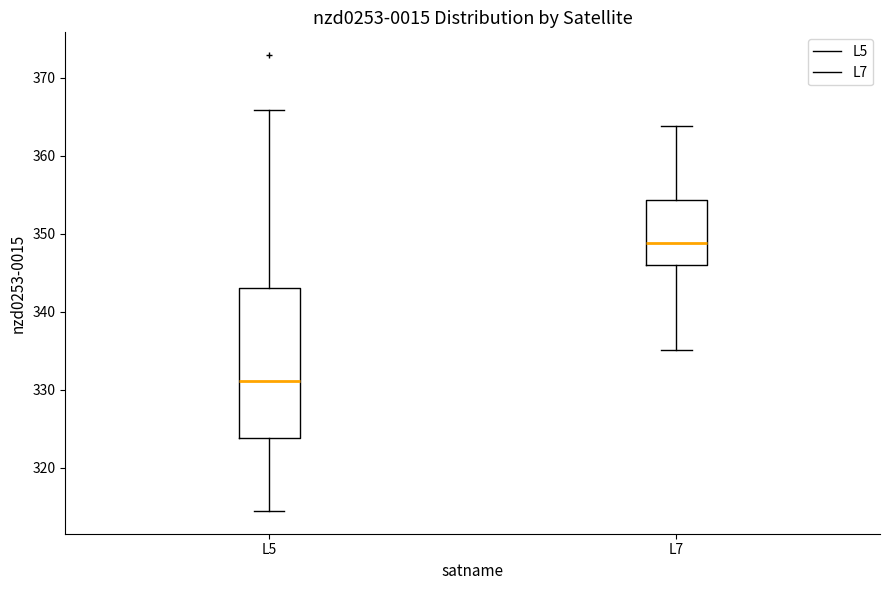

Which box has the highest median line?

L7